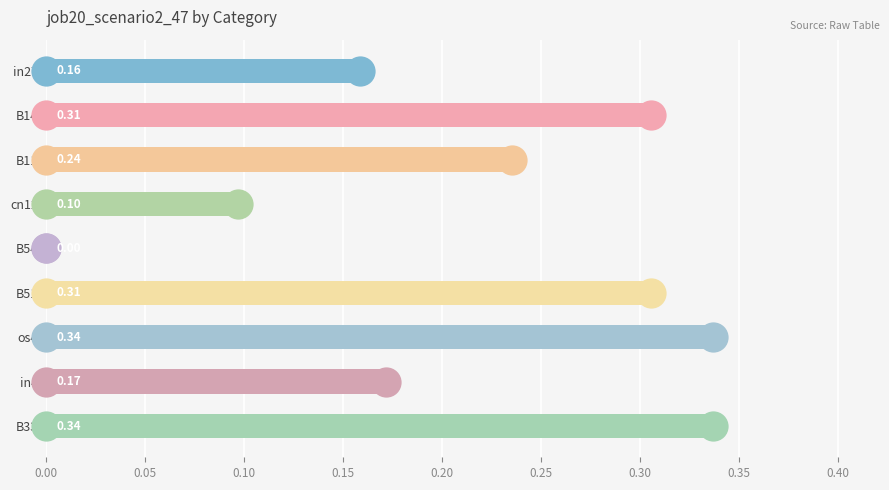

Which has a higher value, B14 or B54?

B14